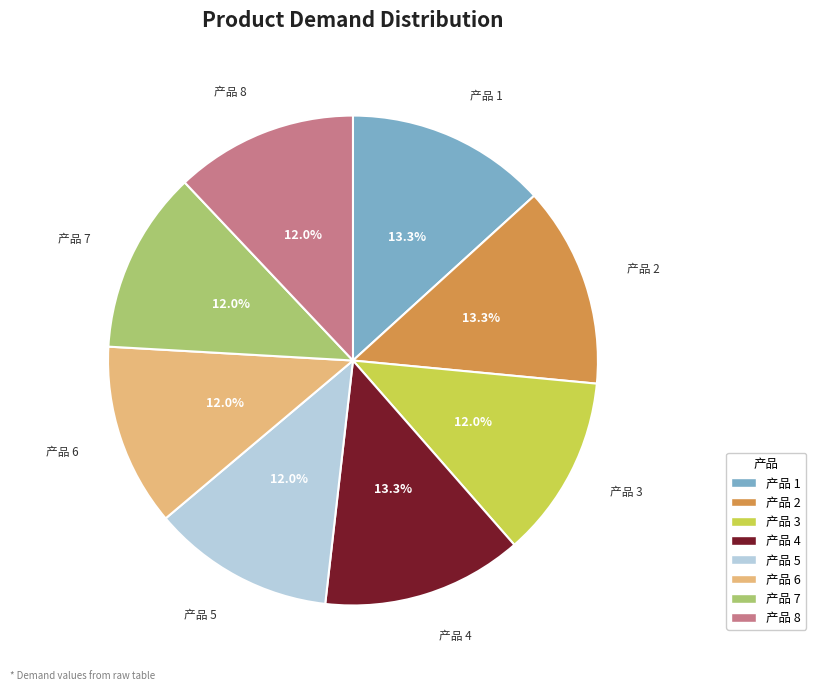

Approximately how many times larger is the value at 产品 5 compared to 产品 3?

1.0